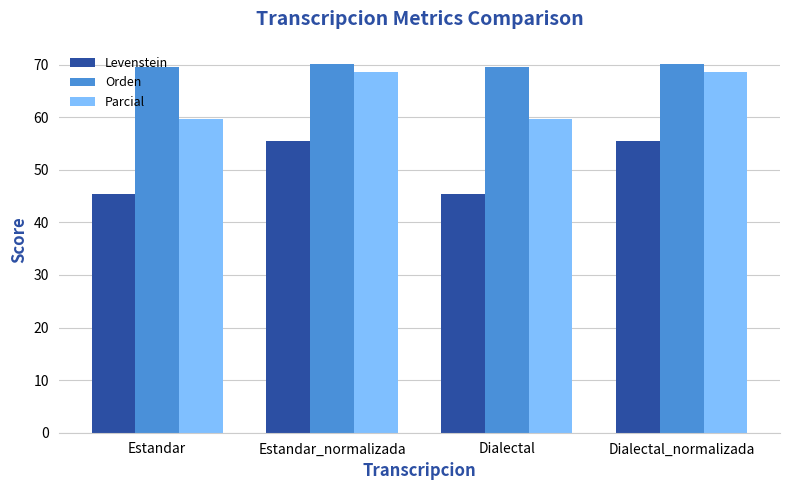

What is the average value of the Parcial series?

64.2